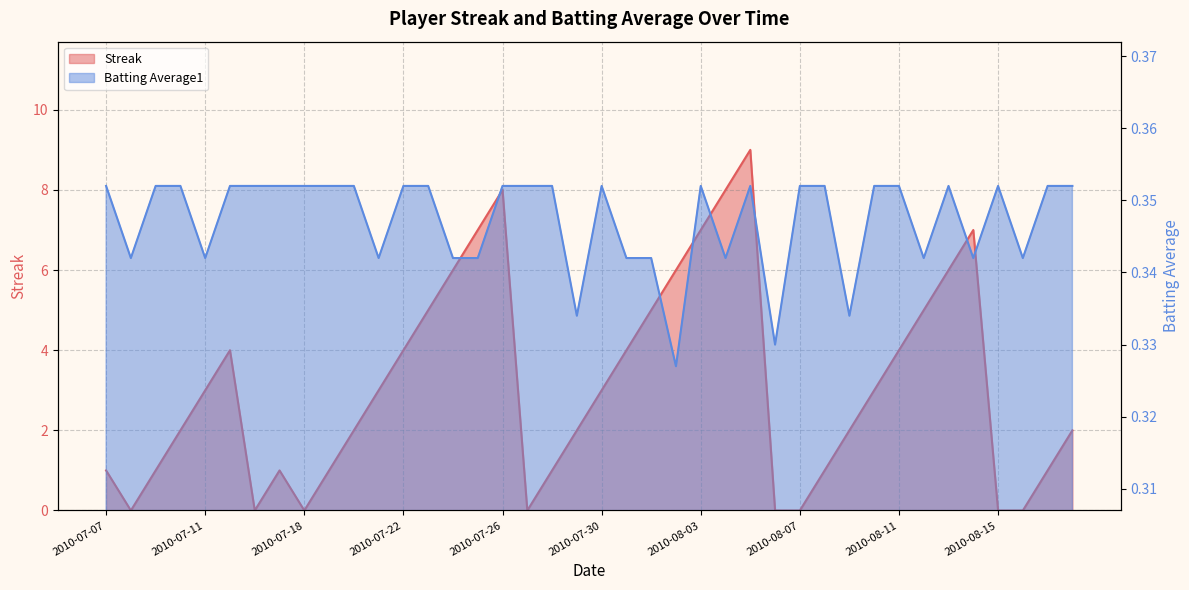

True or false: Streak has more than 0 points higher than both neighbors.

True